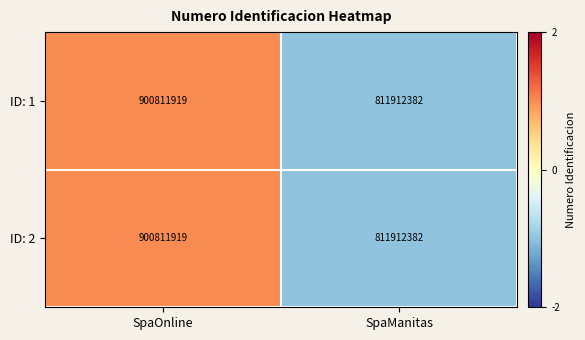

What is the smallest value displayed?

811912382